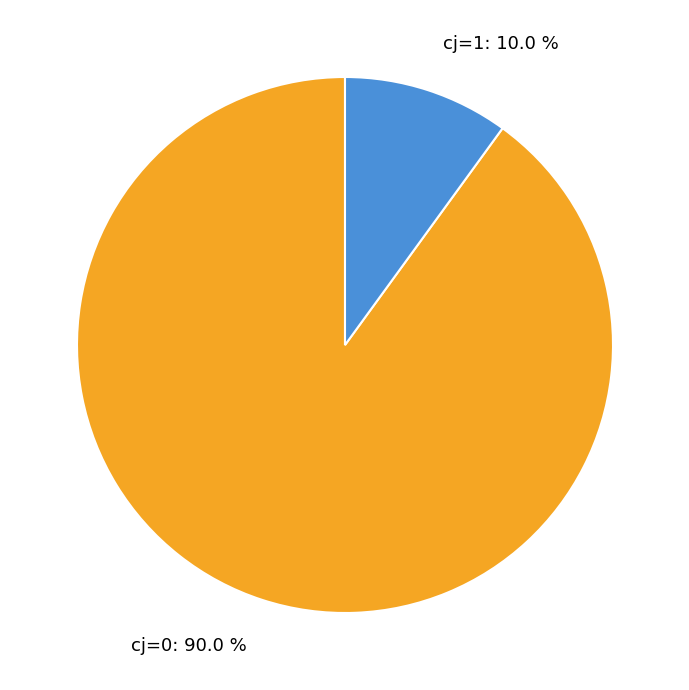

Combined, do cj=0 and cj=1 account for over 50%?

Yes